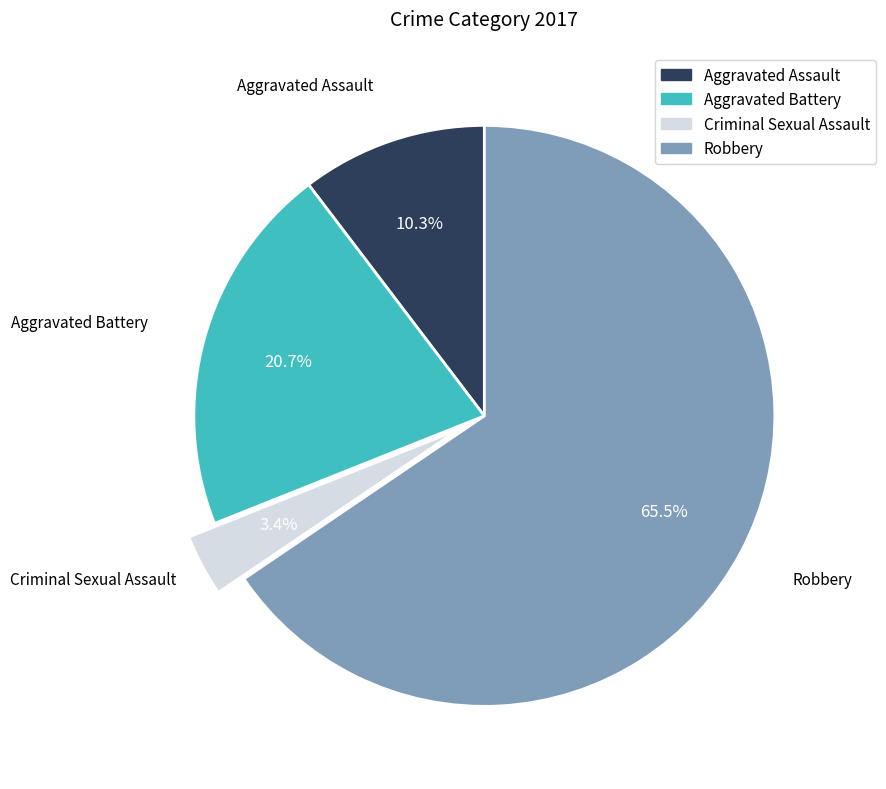

Rank the categories by value from lowest to highest.

Criminal Sexual Assault, Aggravated Assault, Aggravated Battery, Robbery